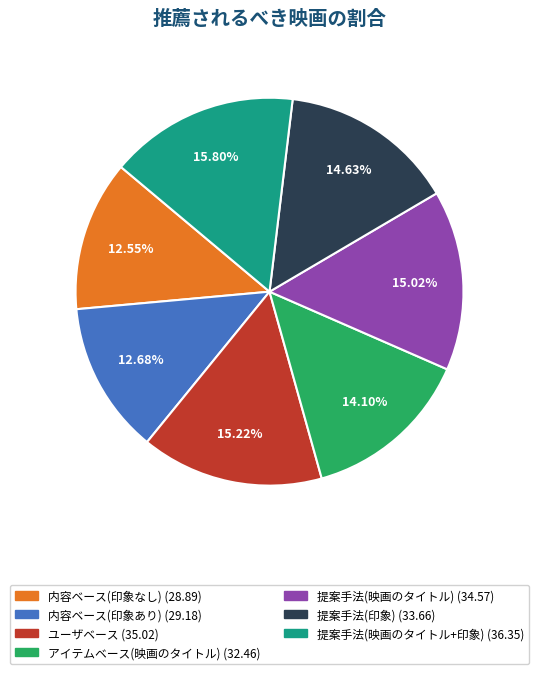

The 内容ベース(印象なし) slice represents 1% of the pie. True or false?

False